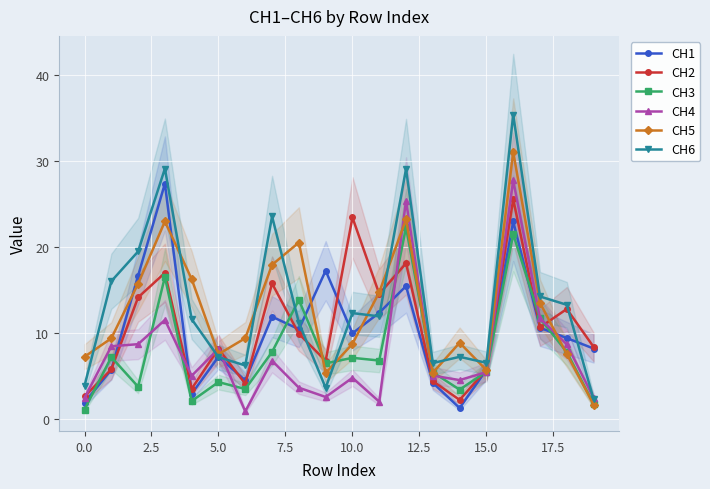

What is the maximum value for CH2?

25.5